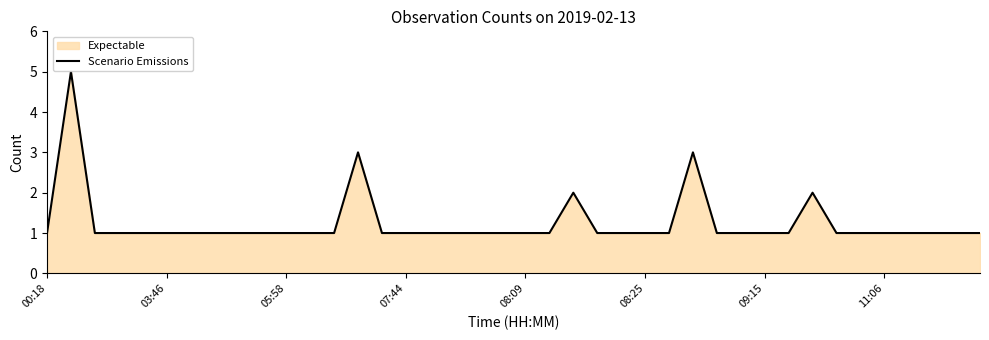

What is the greatest value displayed?

5